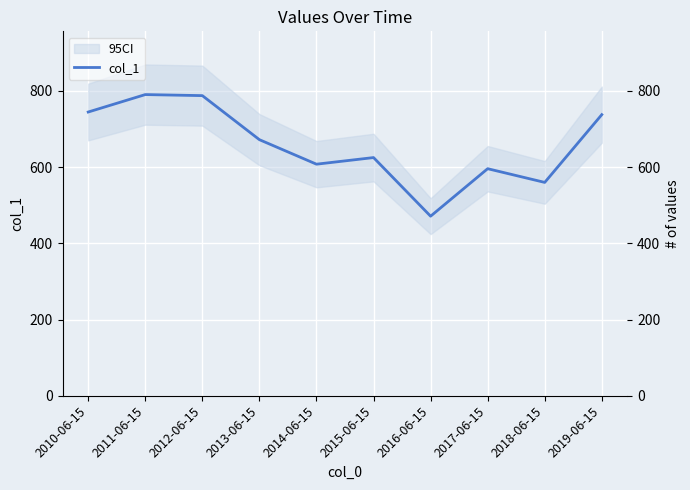

True or false: there are more than 2 points higher than both neighbors.

True